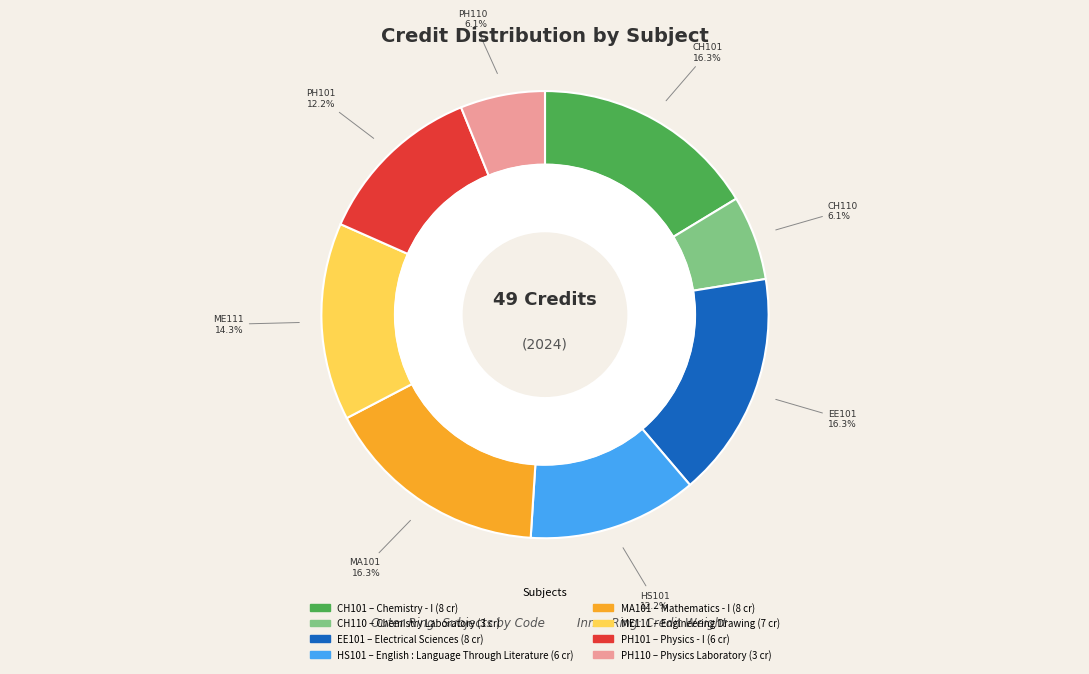

Does Mathematics - I represent more than half of the total?

No